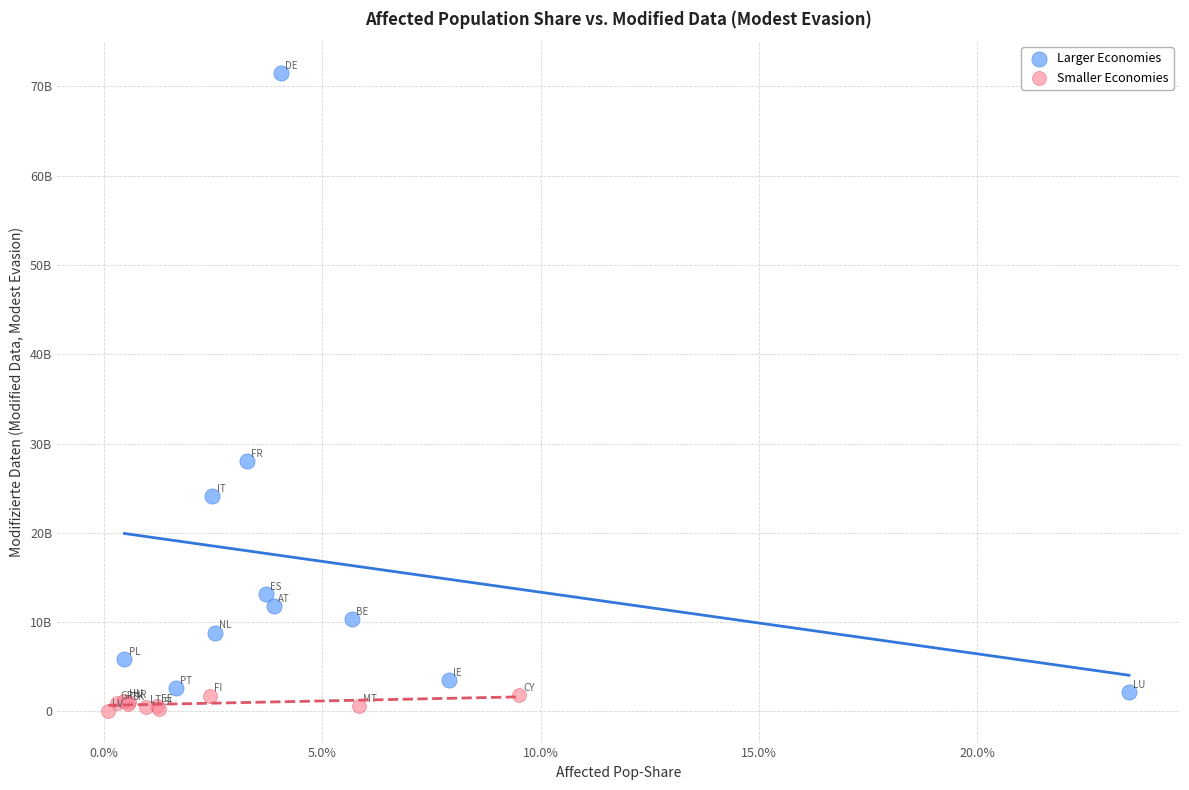

Which series contains the lowest Y value?

Smaller Economies